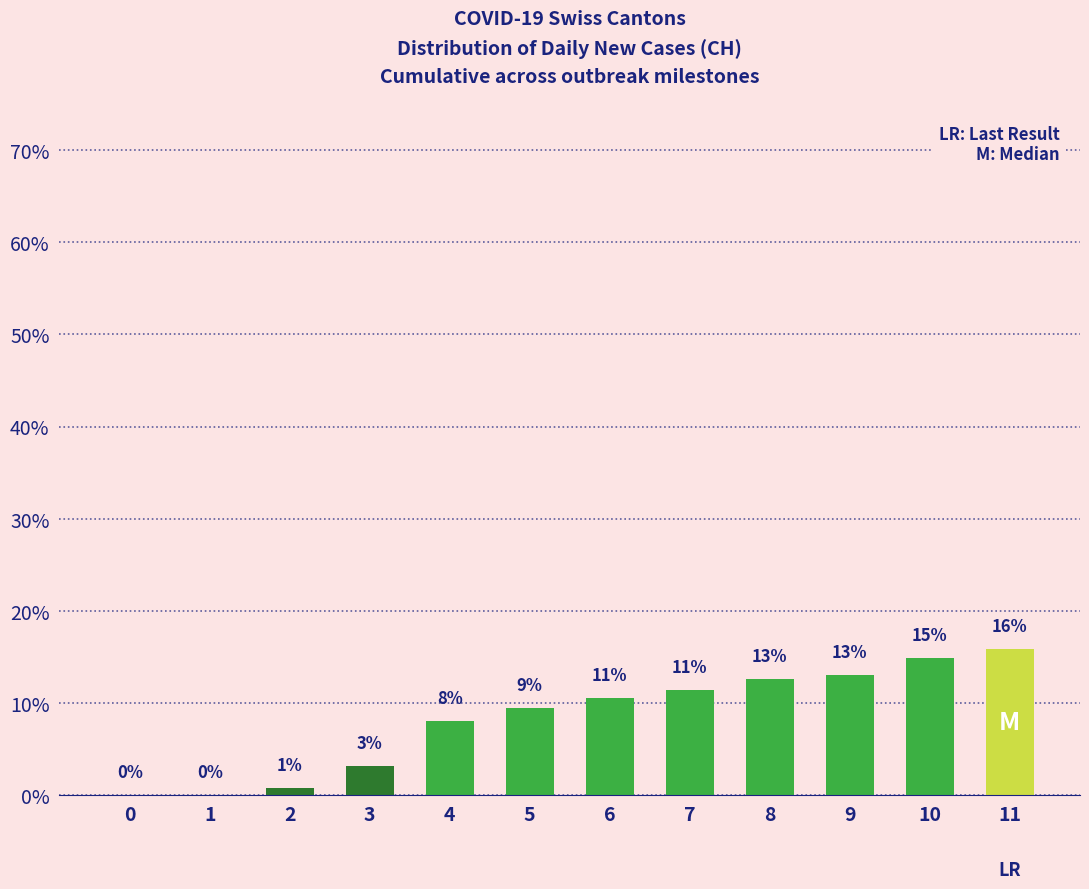

Are the bars horizontal?

No